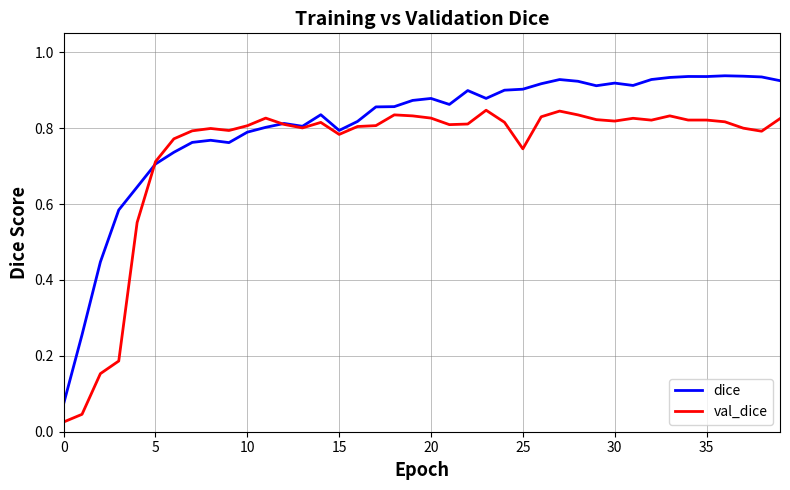

What is the sum of all val_dice values?

29.3